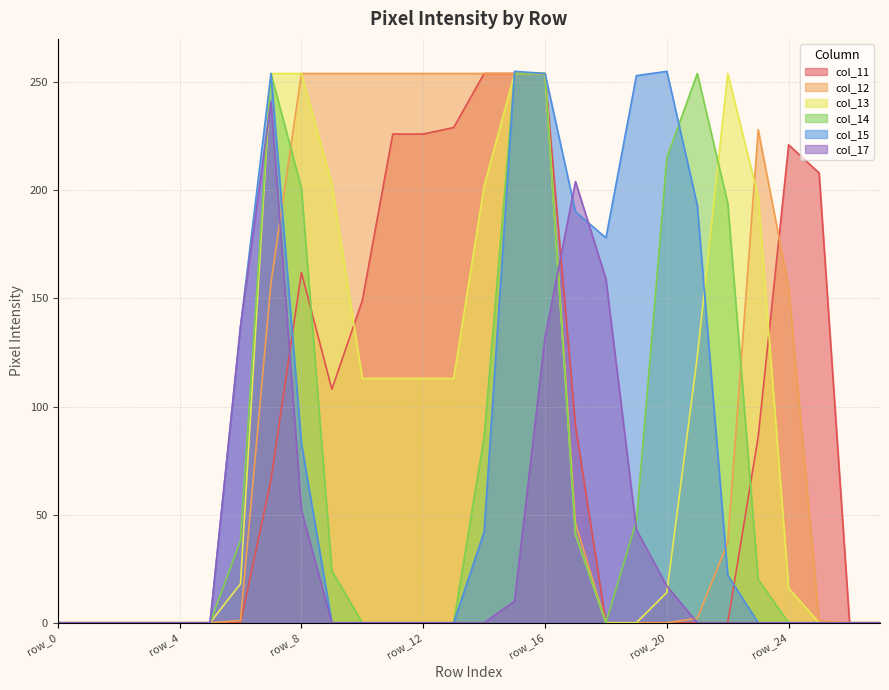

True or false: col_12 and col_11 intersect in this chart.

True